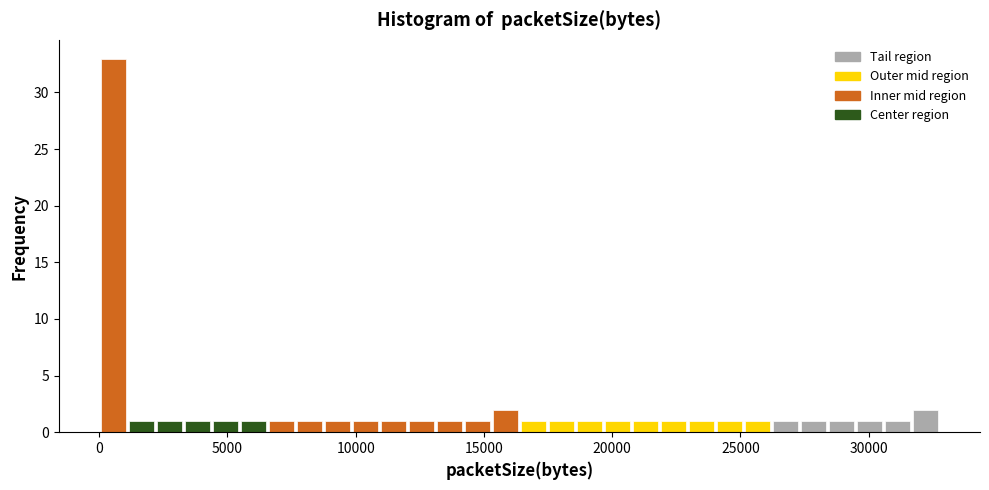

Around what value on the x-axis is the tallest bar? Give the approximate position of its centre, as read against the axis.

500